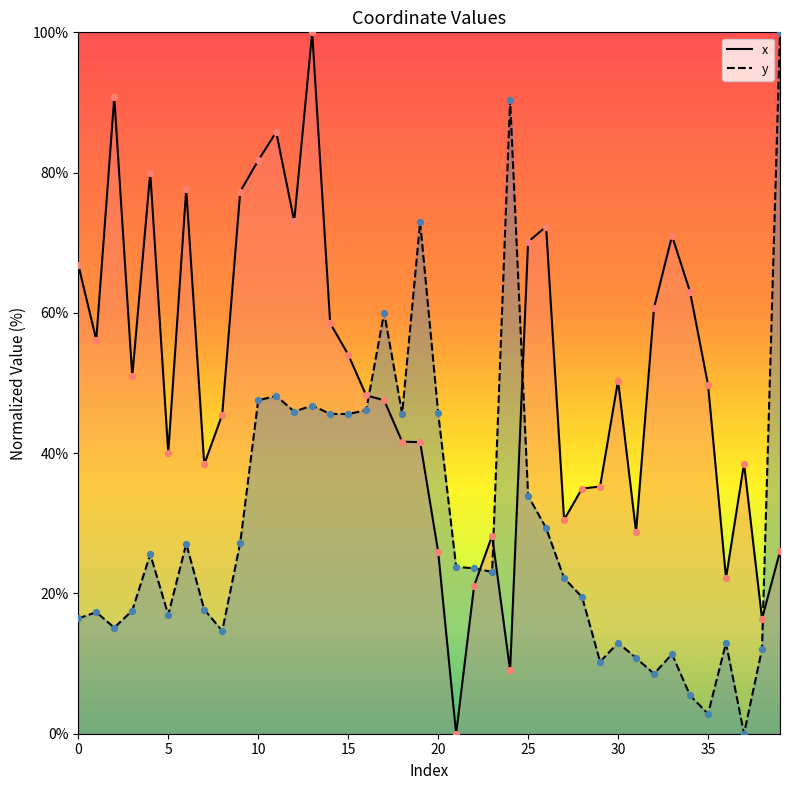

What is the total value across all series at 22?

44.7